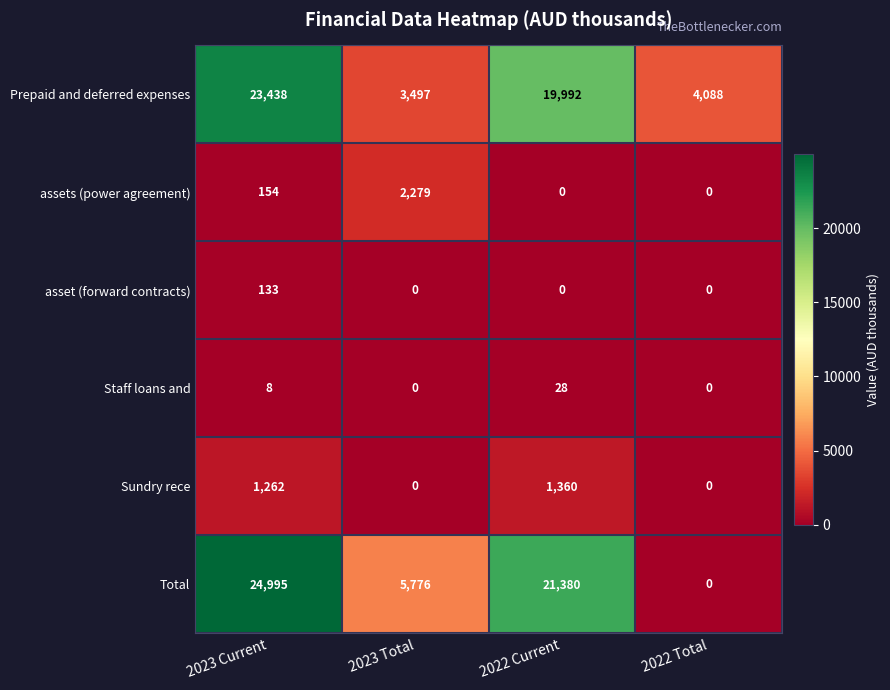

How many data points in Prepaid and deferred expenses are less than 19992?

2